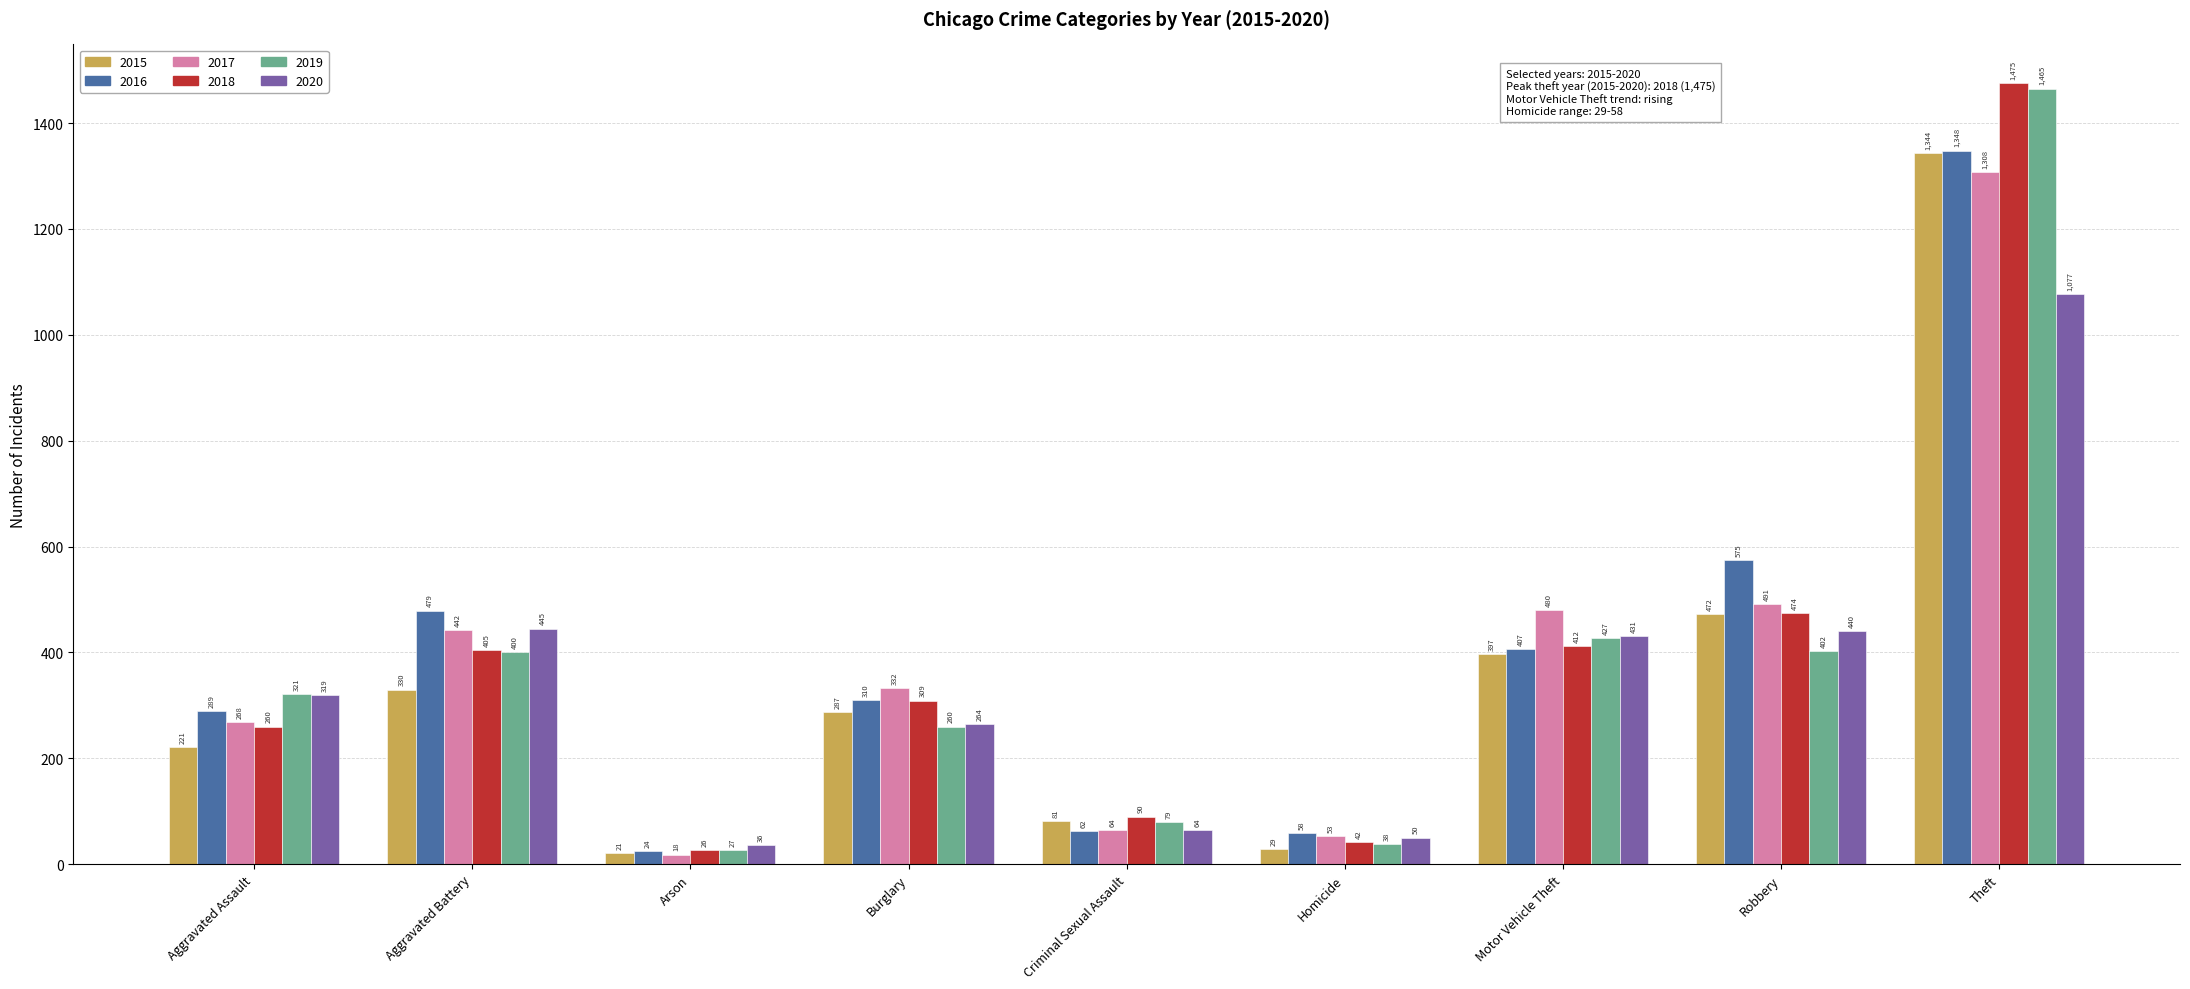

What is the label of the 2nd bar from the left?

Aggravated Battery